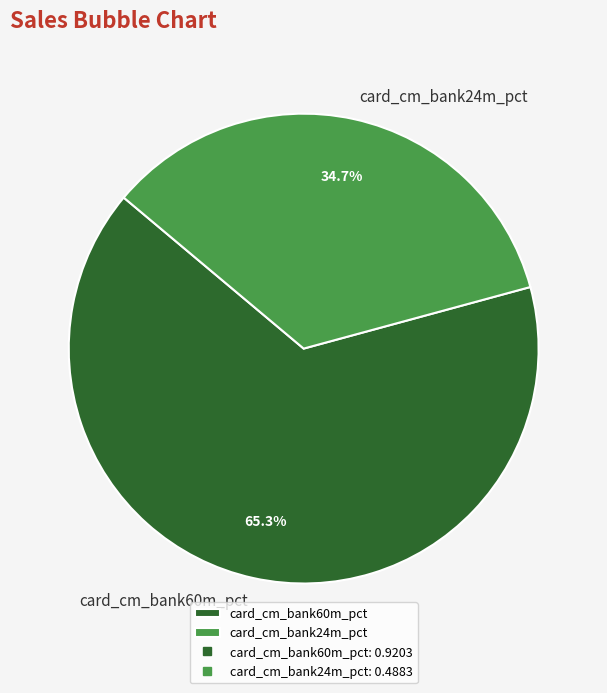

Does card_cm_bank24m_pct represent more than half of the total?

No